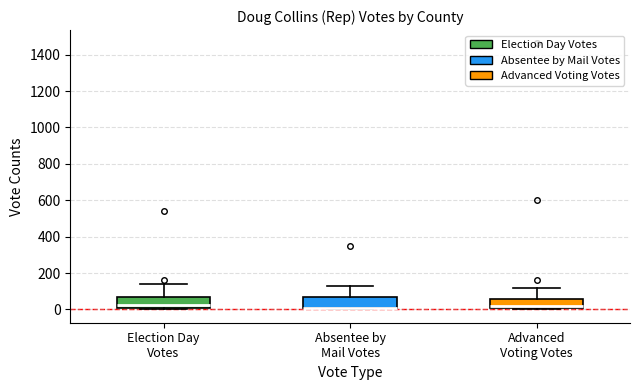

Reading left to right, read every box against the y-axis: the position of its median line, the range the box covers, and the ends of its whiskers. The values are not printed on the chart, so give them approximately, as read against the axis.

Election Day Votes: median 20, box 0 to 60, whiskers 0 to 140
Absentee by Mail Votes: median 20 (drawn on the box's lower edge), box 0 to 60, whiskers 0 to 140
Advanced Voting Votes: median 20, box 0 to 60, whiskers 0 to 120